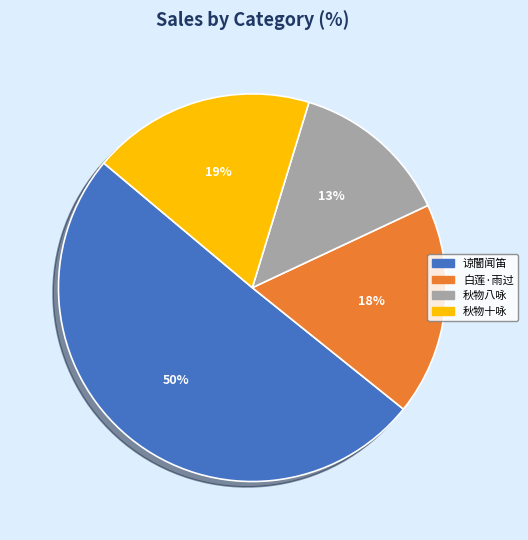

True or false: 谅闇闻笛 accounts for 65% of the total.

False